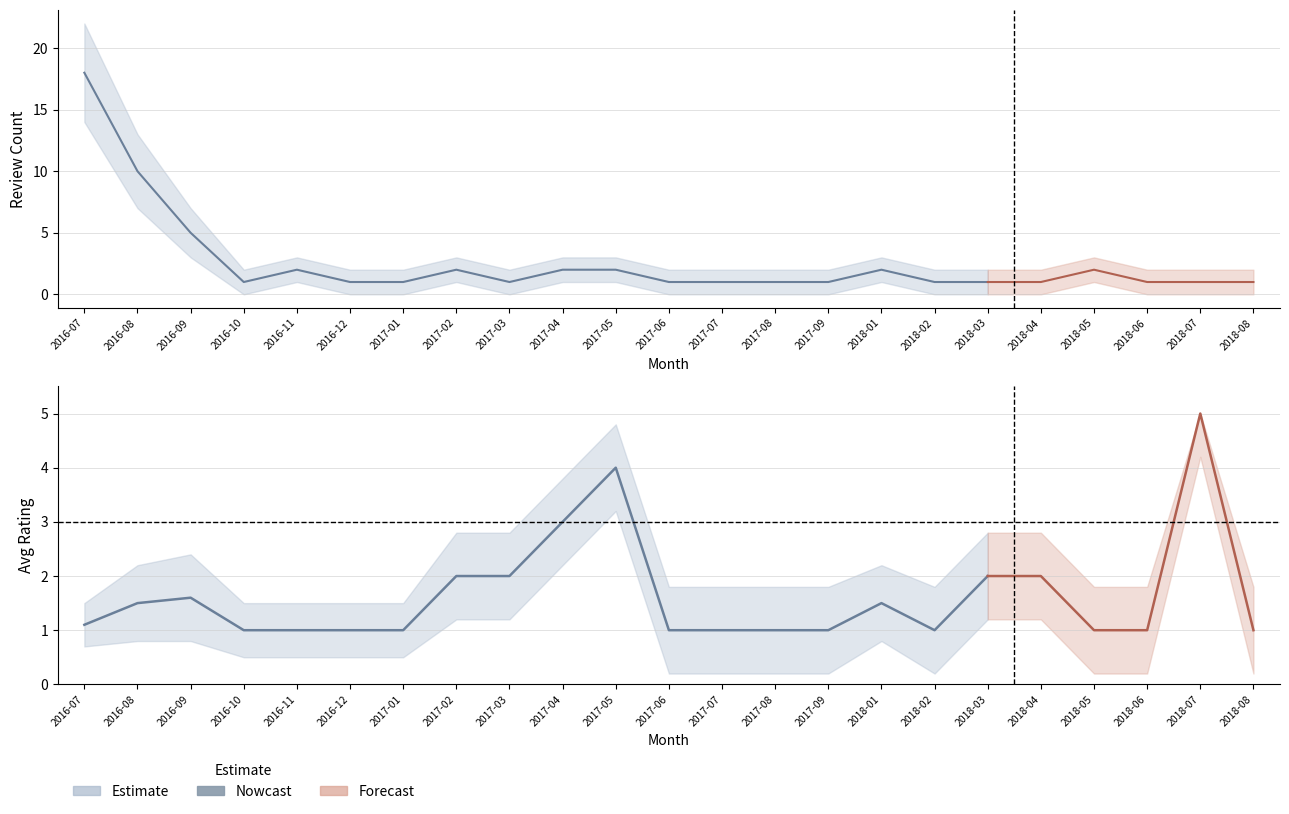

Between 2017-06 and 2017-08, which series saw the biggest shift?

review_count